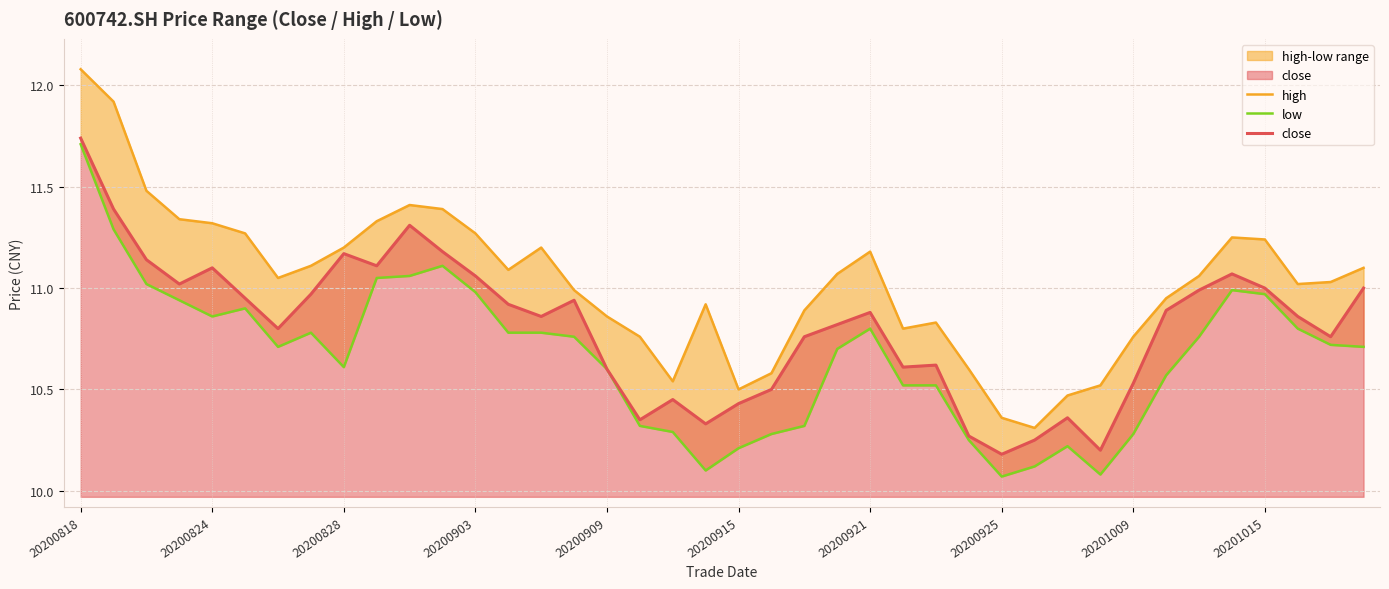

Which category has the highest value in the close series?

20200818